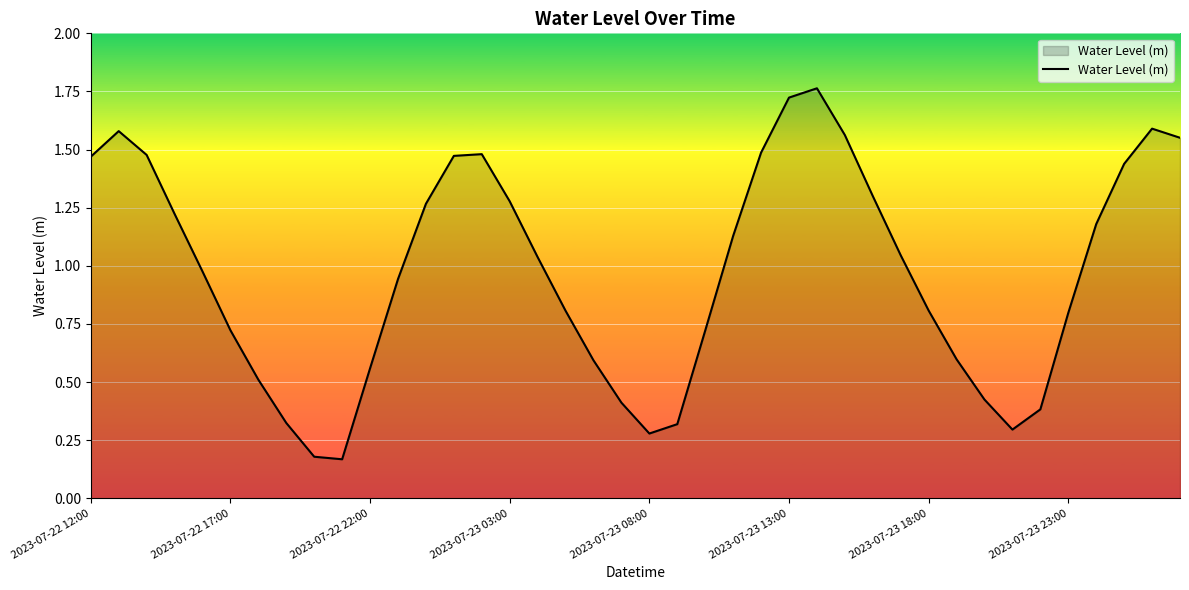

What is the value of the 21st point from the left?

0.3